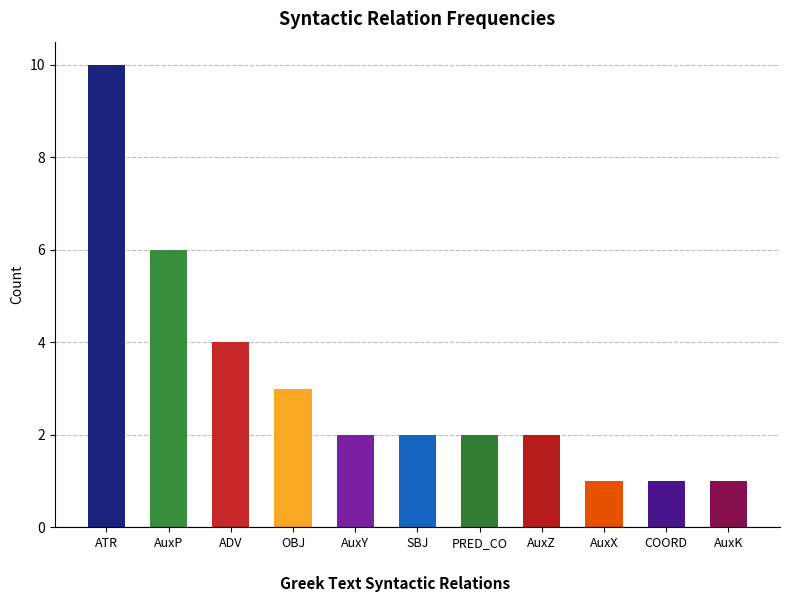

What is the sum of the values at AuxX and AuxP?

7